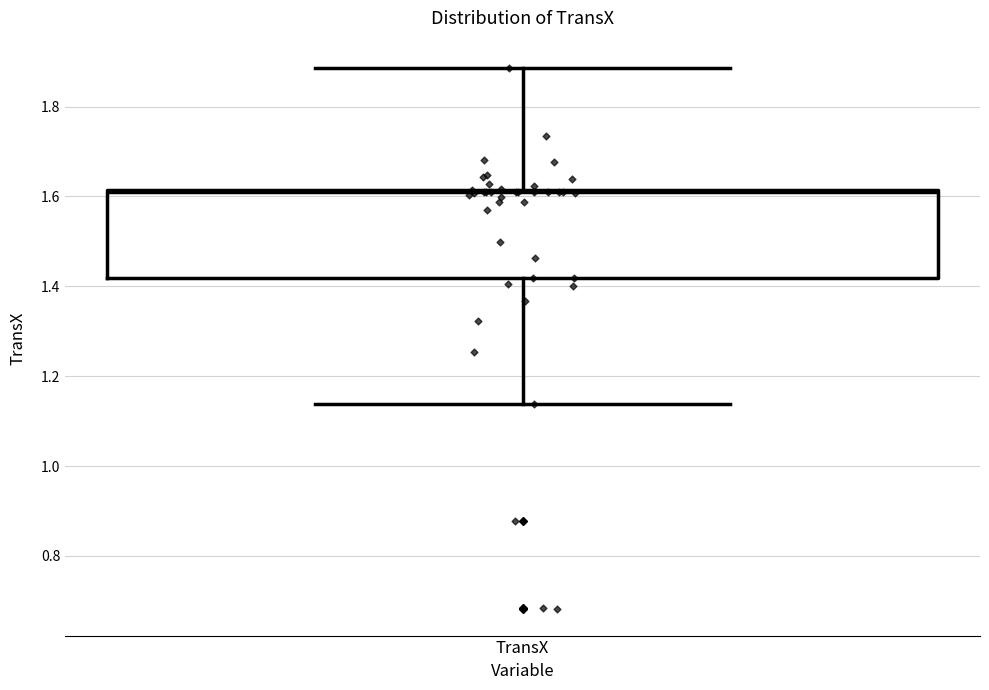

Transcribe this box plot: give where the median line is, the range the box spans, and where the two whiskers end, as read against the y-axis. The values are not printed on the chart, so give them approximately, as read against the axis.

median 1.60, box 1.42 to 1.62, whiskers 1.14 to 1.88